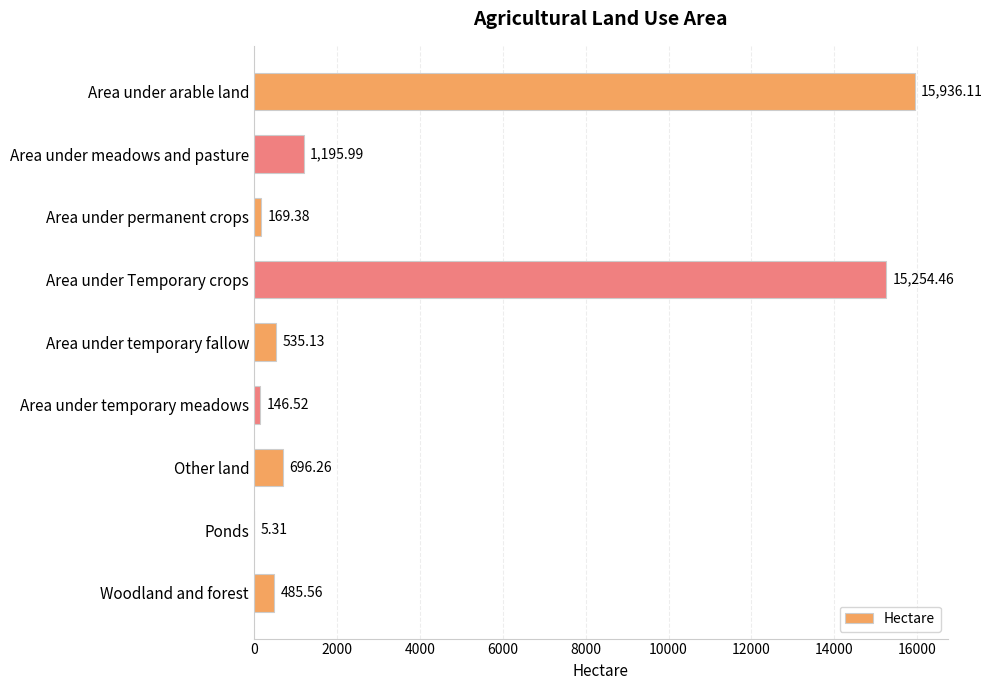

At which label is the value closest to 7970?

Area under meadows and pasture